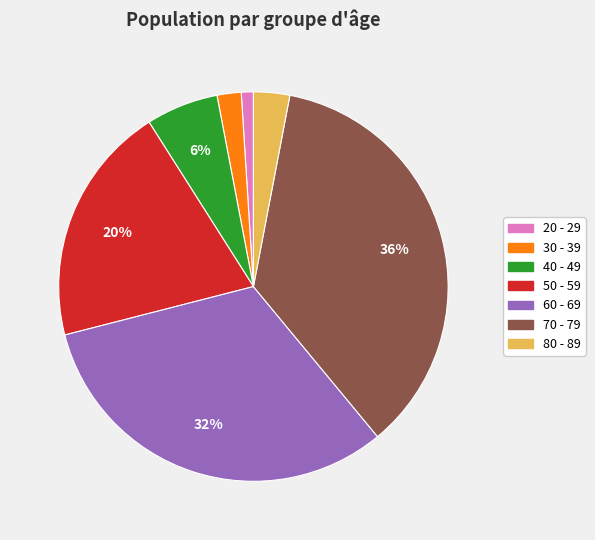

Which category has the smallest portion of the pie?

20 - 29